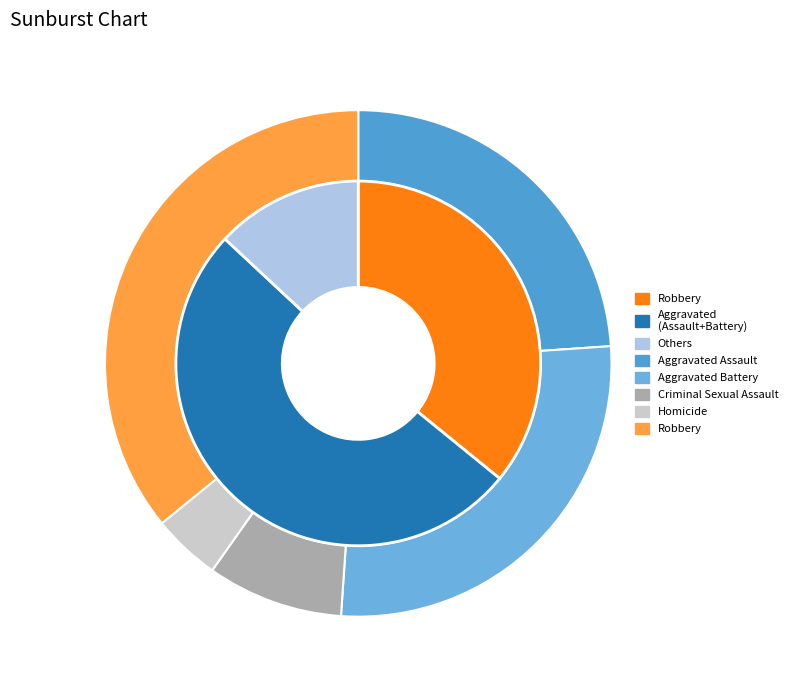

Combined, what portion of the pie is Homicide and Aggravated Assault?

28.3%